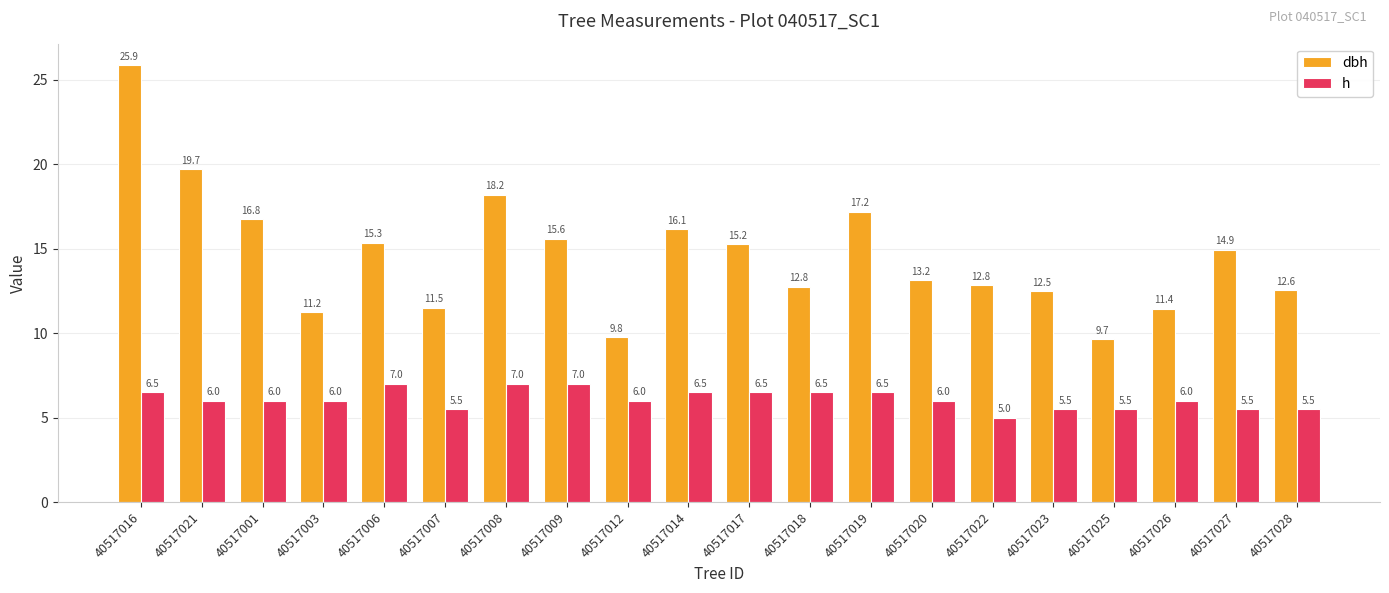

At which category is the sum across all series the highest?

40517016